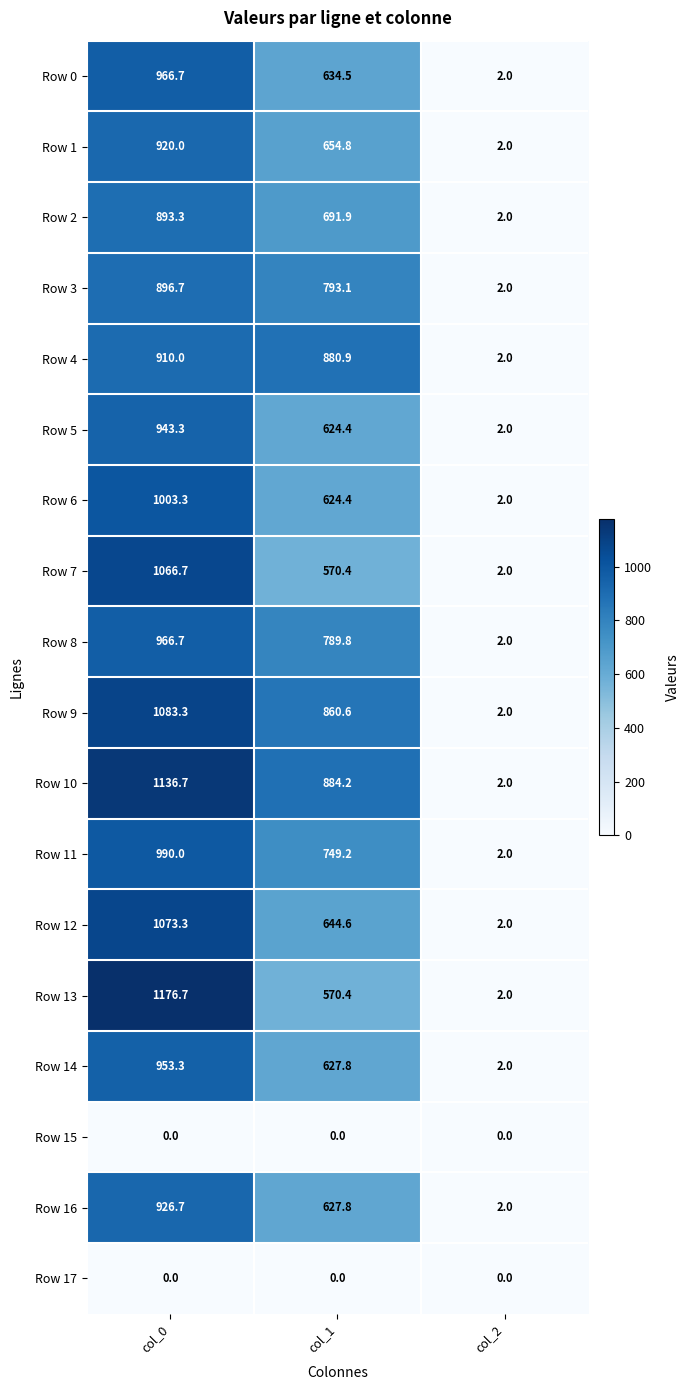

What is the difference between the maximum and minimum values in the Row 8 series?

964.7